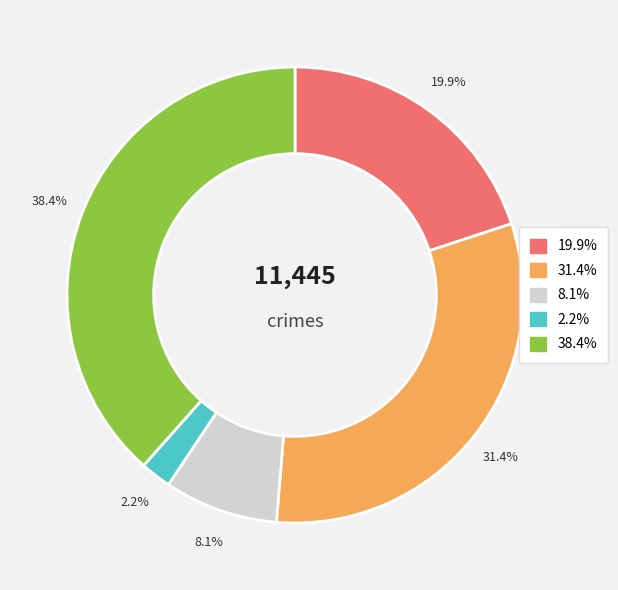

Does any single category account for the majority?

No